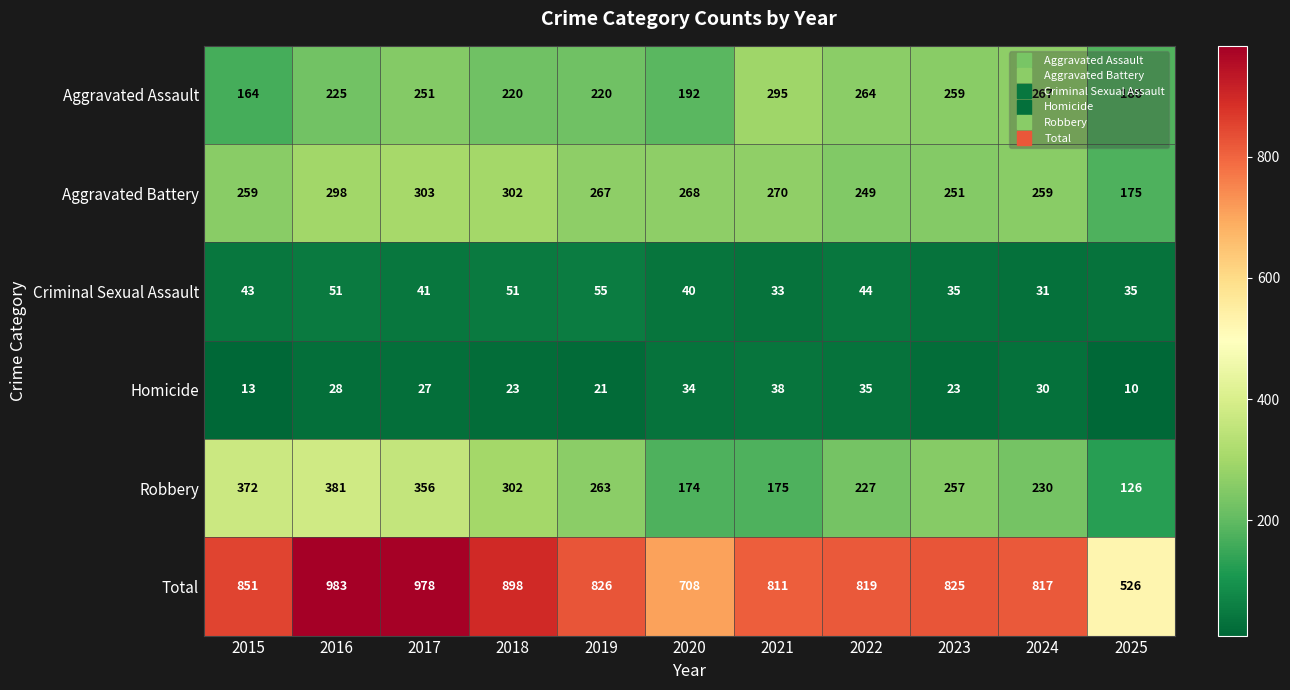

Between 2017 and 2023, which series saw the biggest shift?

Total